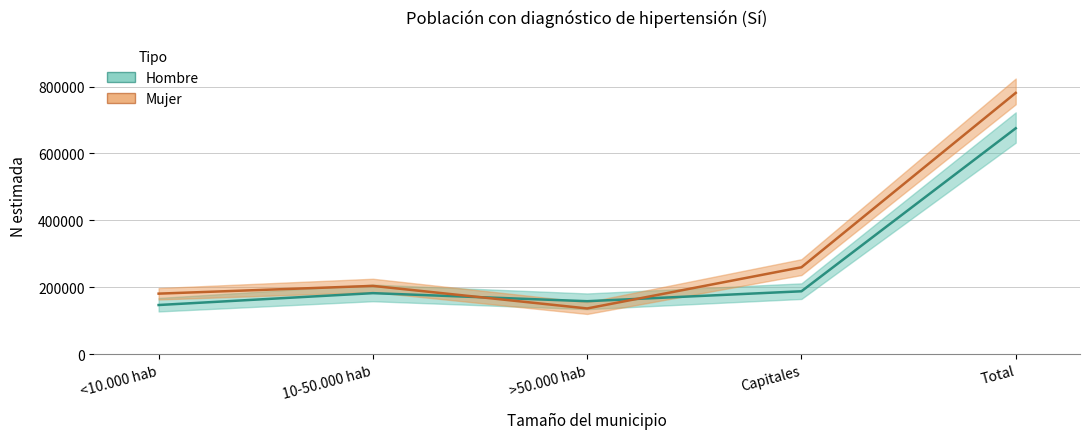

Reading right to left, what are all the values shown in this chart?

Hombre estimación: 675270	187890	158230	182309	146841
Mujer estimación: 781108	259673	136565	204022	180848